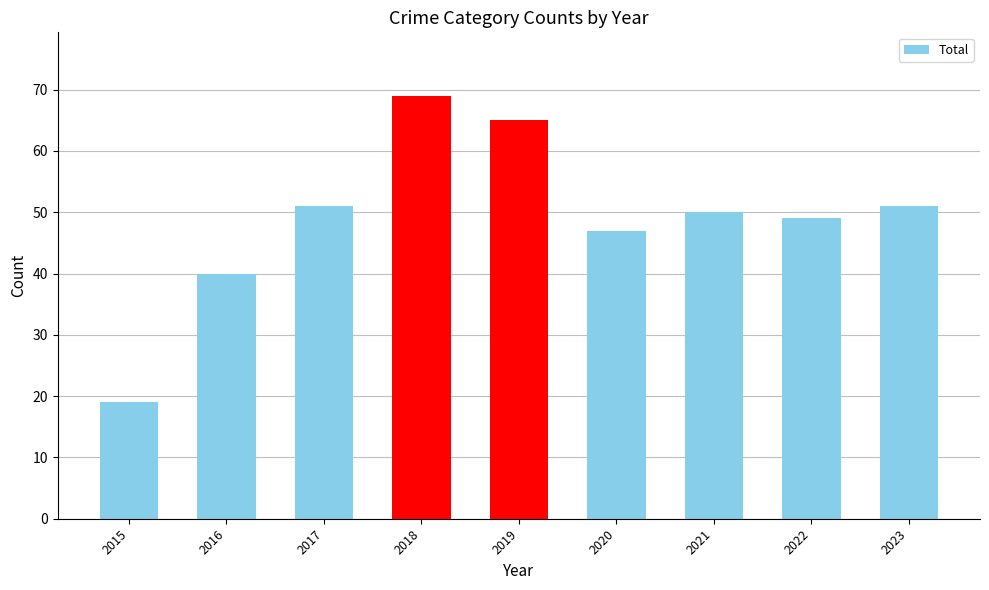

The chart shows a value of 71 at 2023. True or false?

False